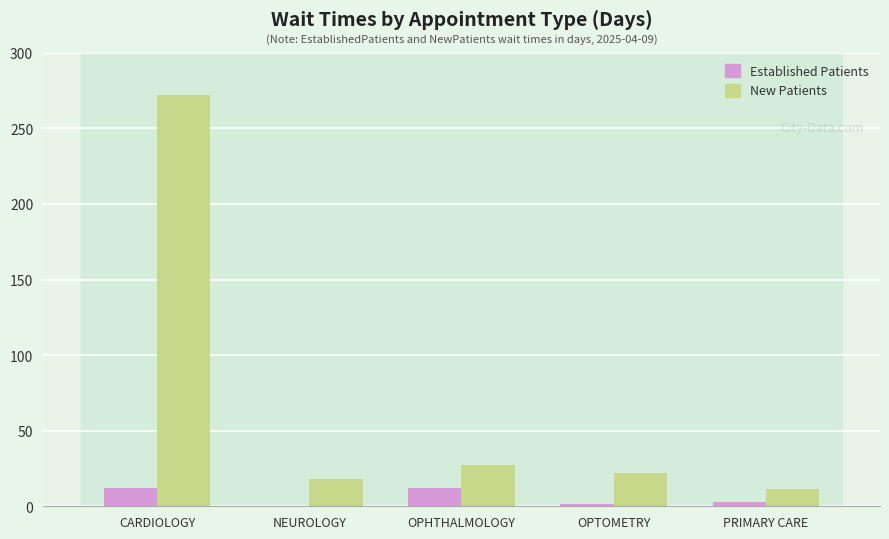

What is the total value across all series at NEUROLOGY?

18.3